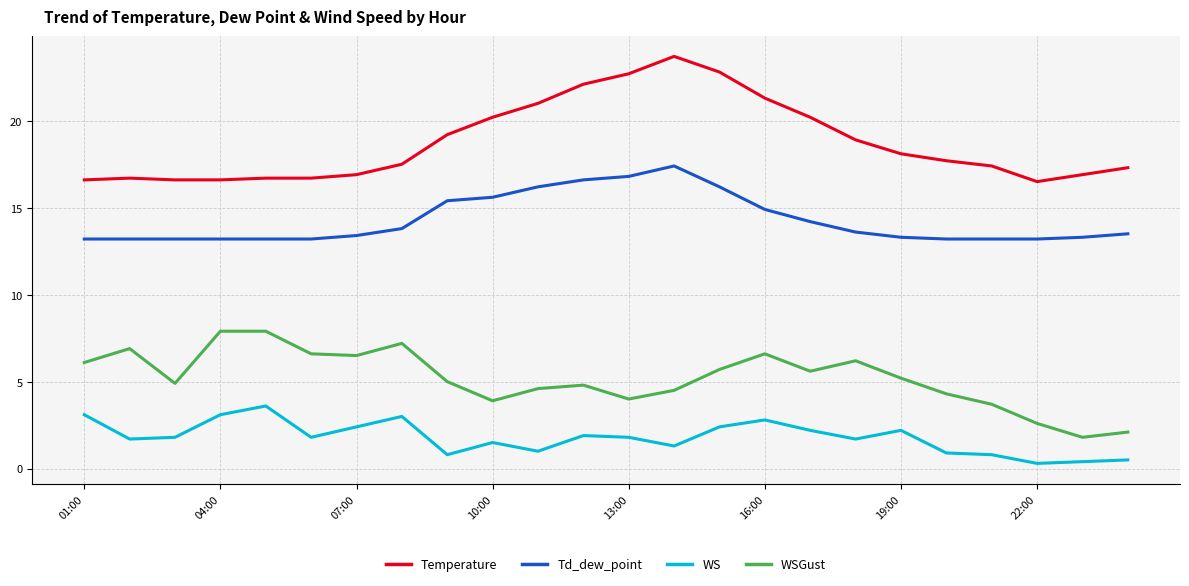

True or false: WSGust and WS cross at least once.

False